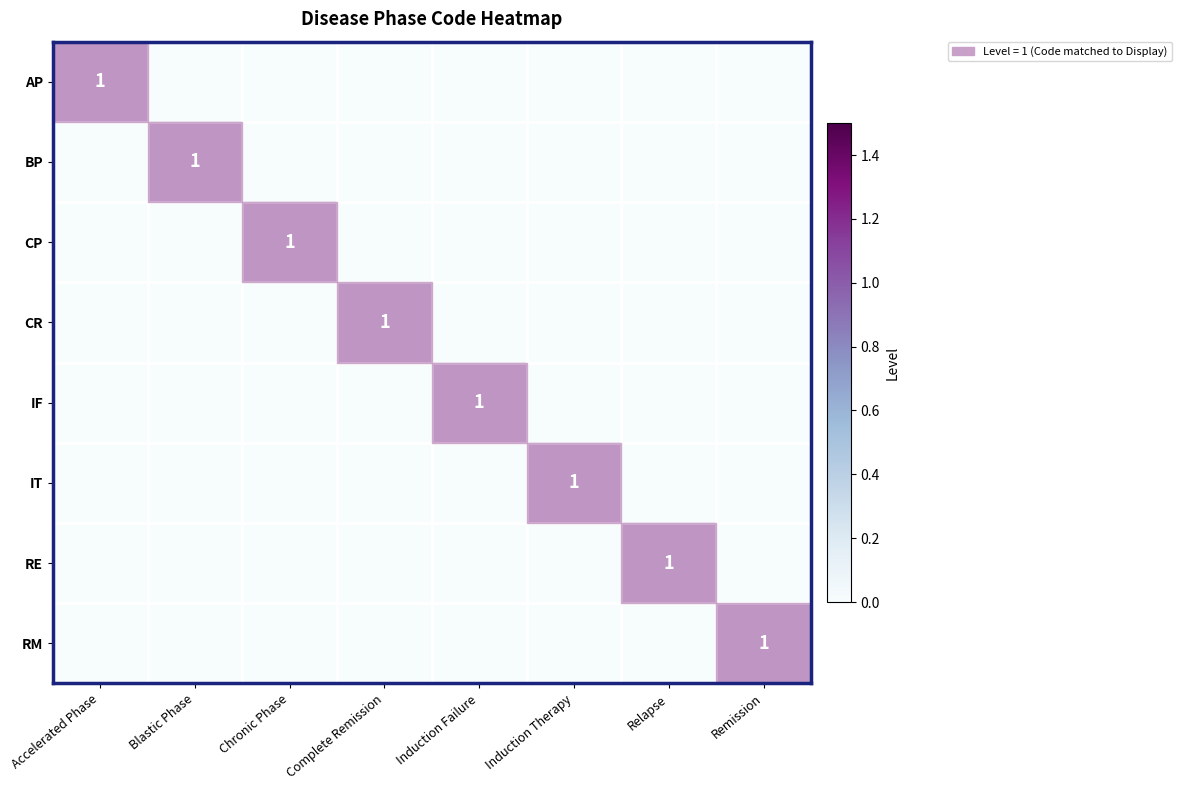

Is it true that IF equals 2 at Induction Failure?

False